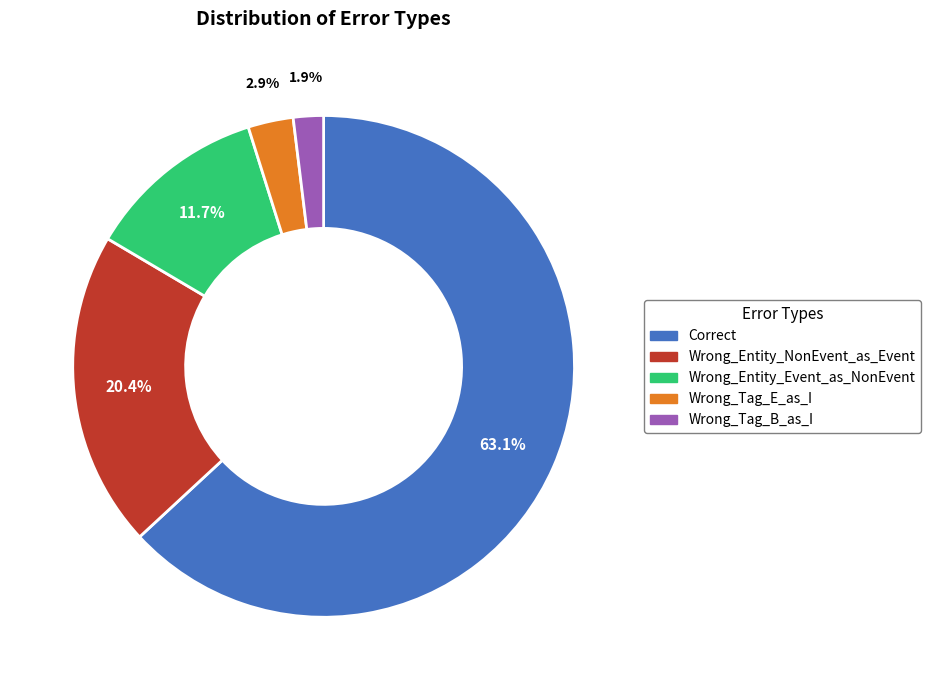

Which has a higher value, Wrong_Entity_NonEvent_as_Event or Correct?

Correct